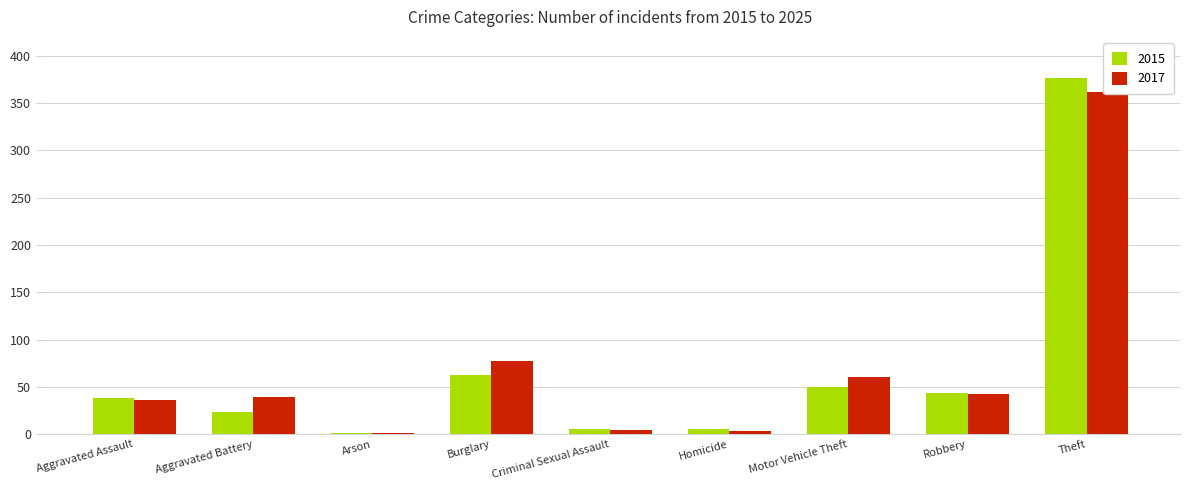

What is the total value across all series at Robbery?

87